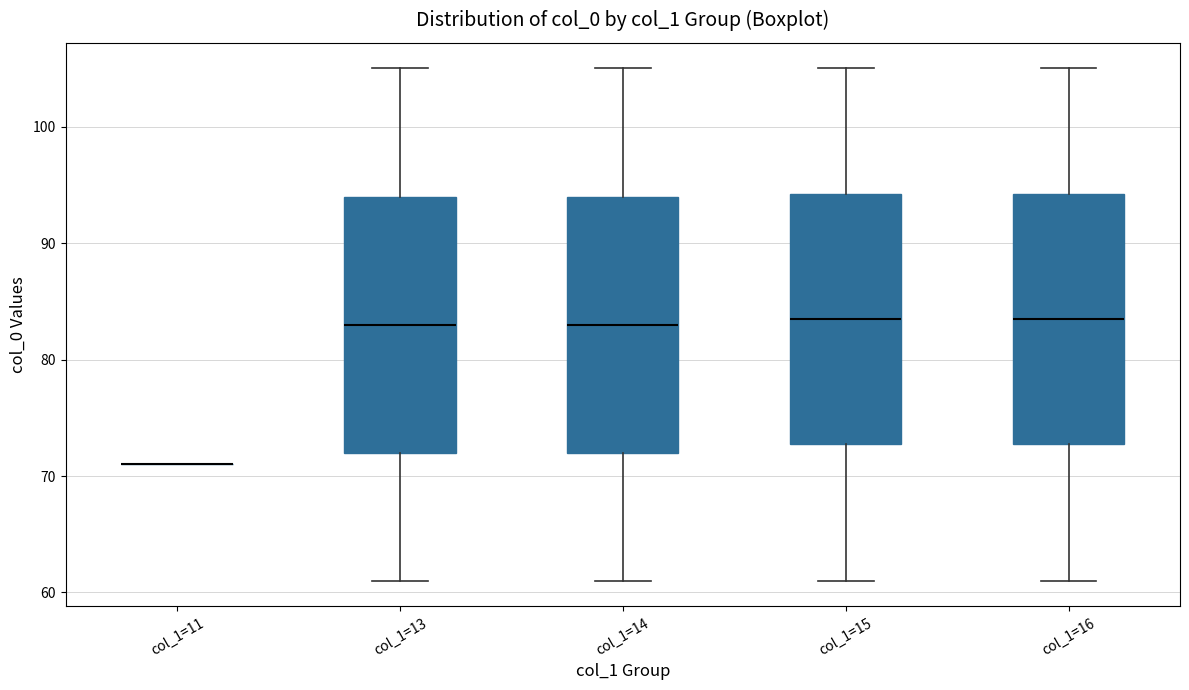

Reading left to right, transcribe this box plot: for each box, give where its median line is, the range the box spans, and where its two whiskers end, as read against the y-axis. The values are not printed on the chart, so give them approximately, as read against the axis.

col_1=11: box collapsed to a line at 71, whiskers 71 to 71
col_1=13: median 83, box 72 to 94, whiskers 61 to 105
col_1=14: median 83, box 72 to 94, whiskers 61 to 105
col_1=15: median 84, box 73 to 94, whiskers 61 to 105
col_1=16: median 84, box 73 to 94, whiskers 61 to 105